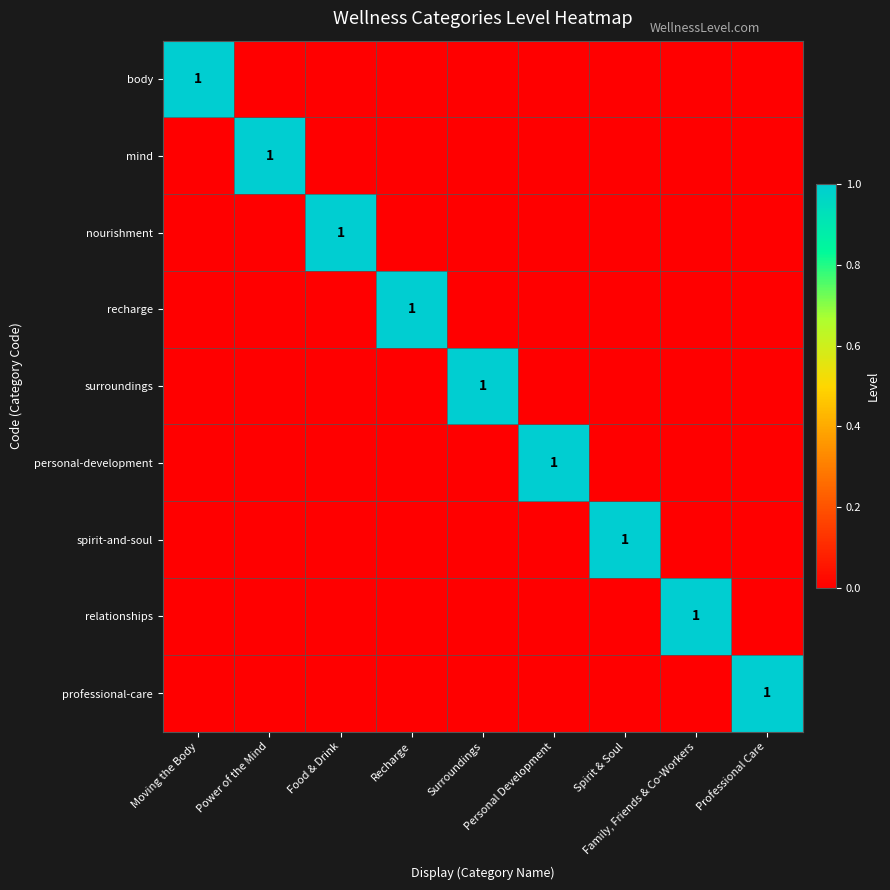

At which category does the chart reach its minimum across all series?

Power of the Mind